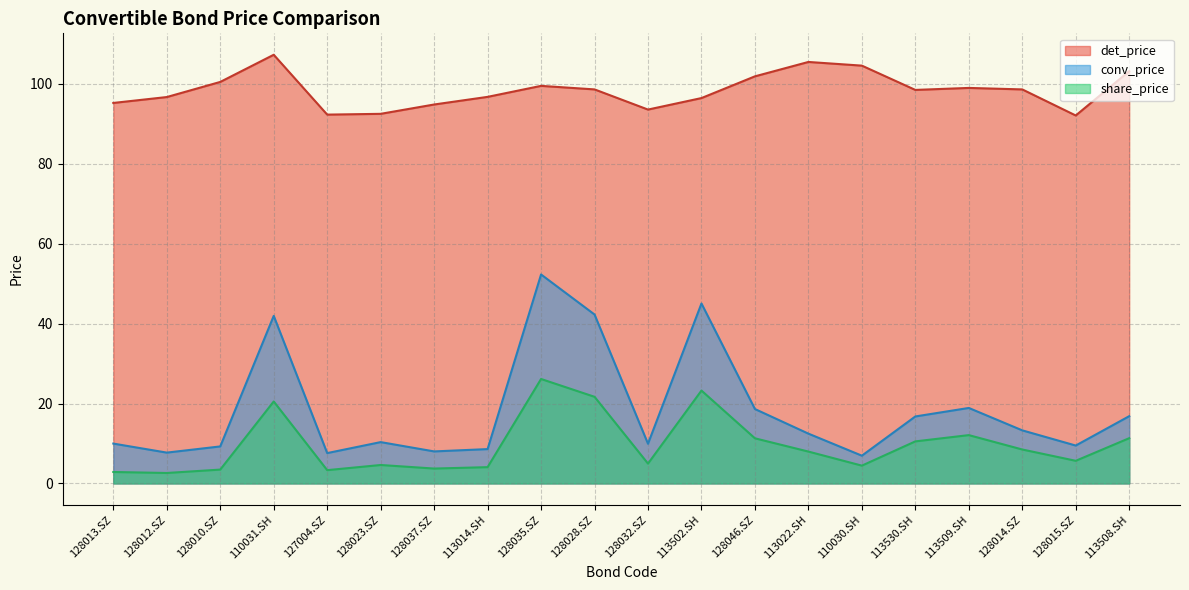

At which label does share_price reach its peak?

128035.SZ